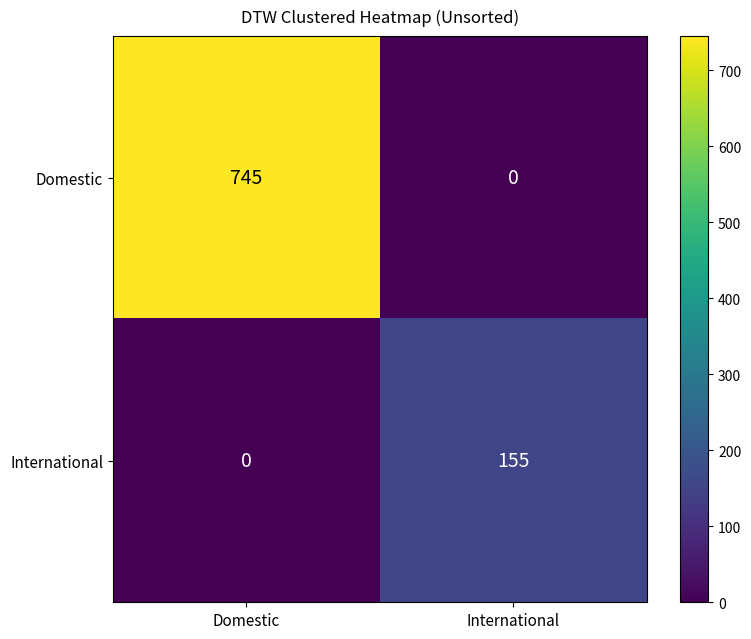

Reading left to right, extract all data points from this chart.

Domestic: 745	0
International: 0	155